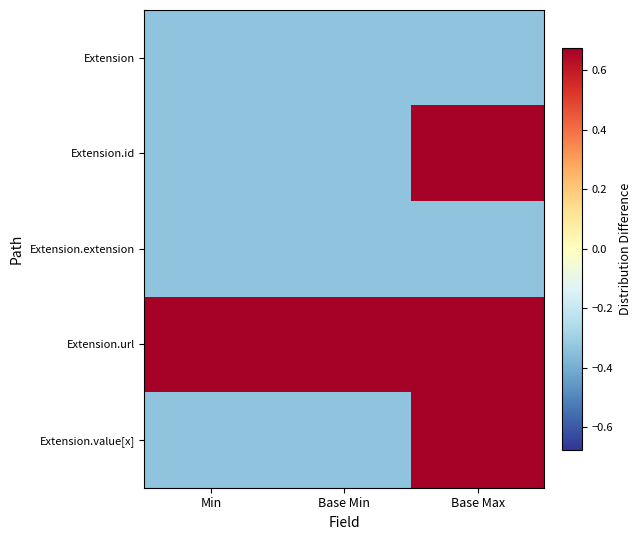

Which has a higher value, Base Min or Base Max?

Base Min